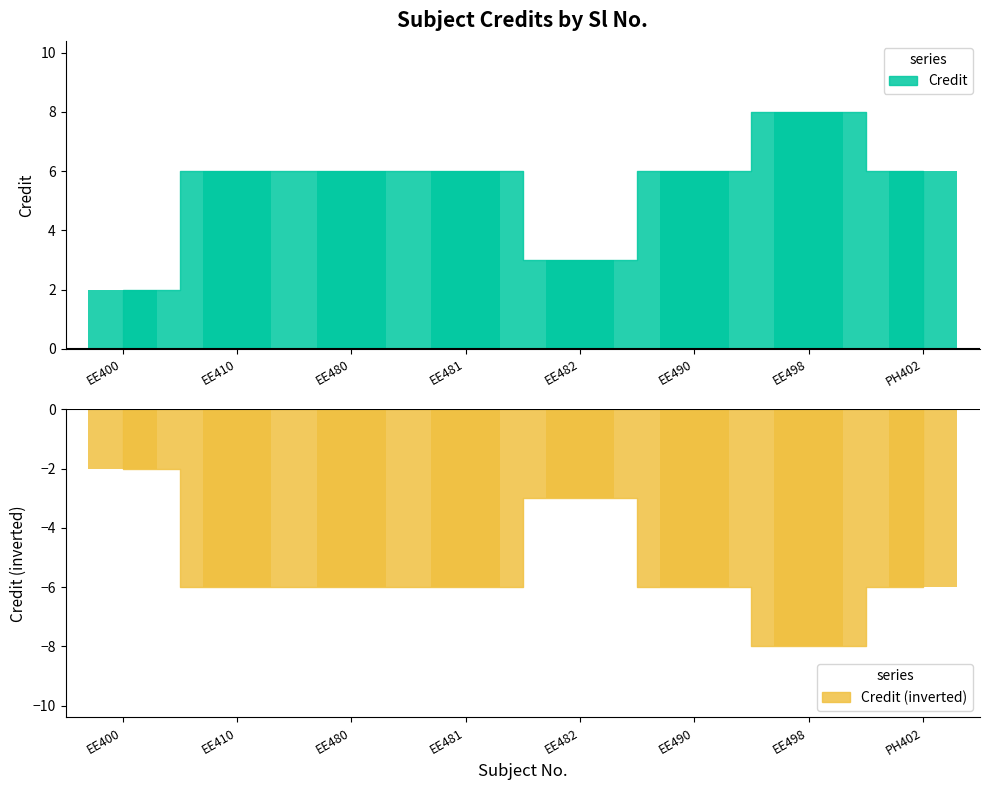

Approximately how many times larger is the value at EE481 compared to EE480?

1.0